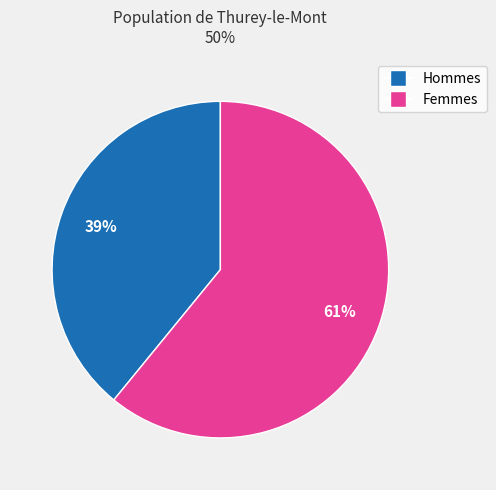

How many slices are in this pie chart?

2